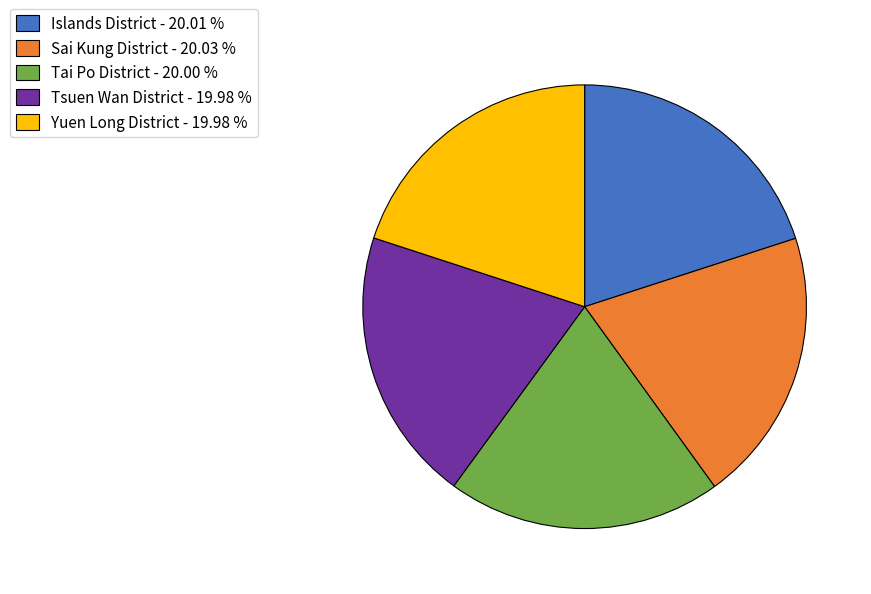

Does Tai Po District account for over 50% of the chart?

No